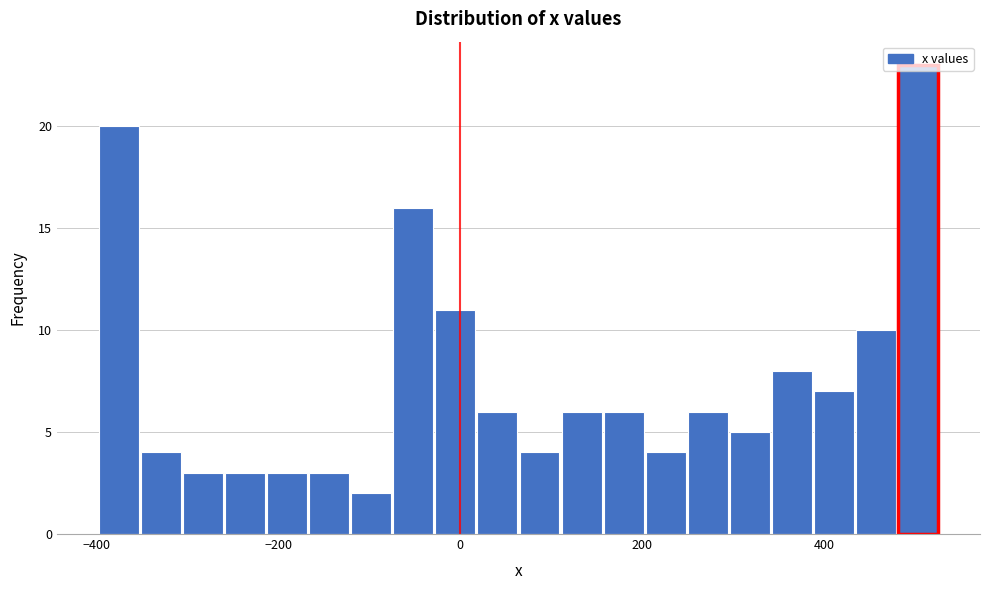

Read against the x-axis, roughly where is the centre of the tallest bar?

500